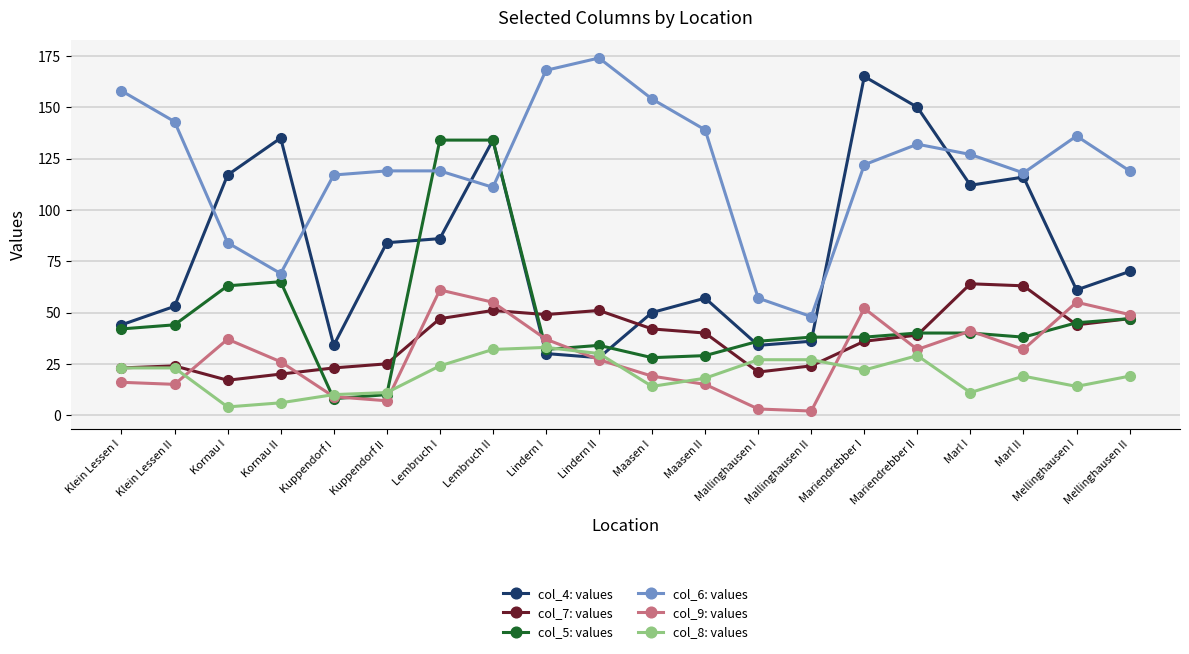

What is the difference between the highest and lowest values at Lindern I?

138